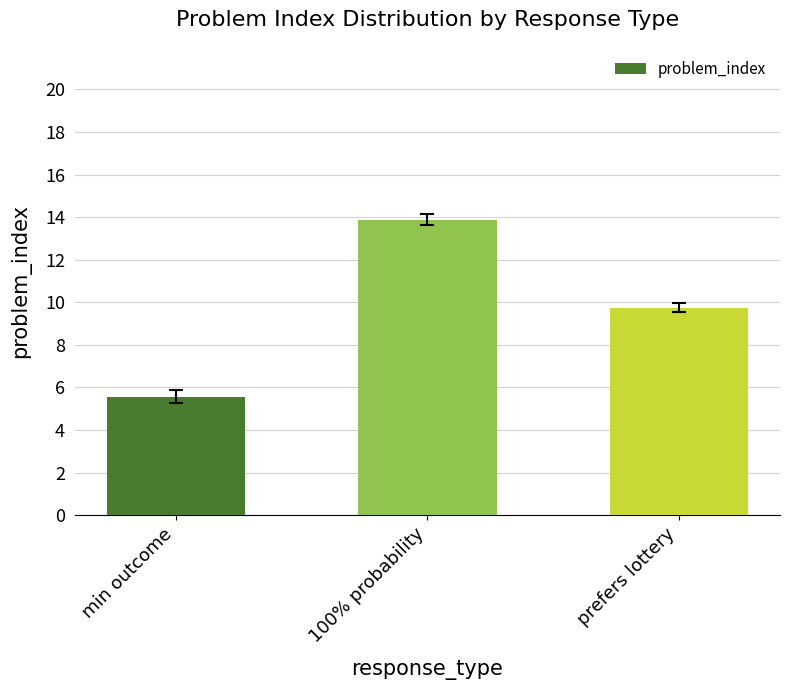

What is the average value?

9.7